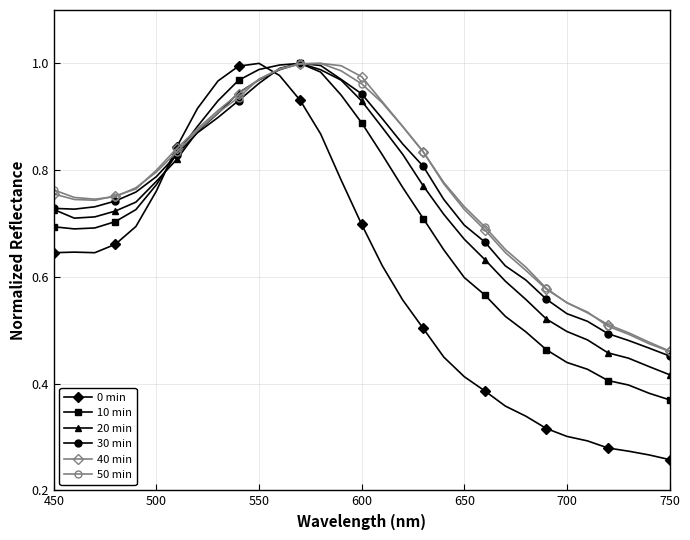

Does the chart have visible grid lines?

Yes